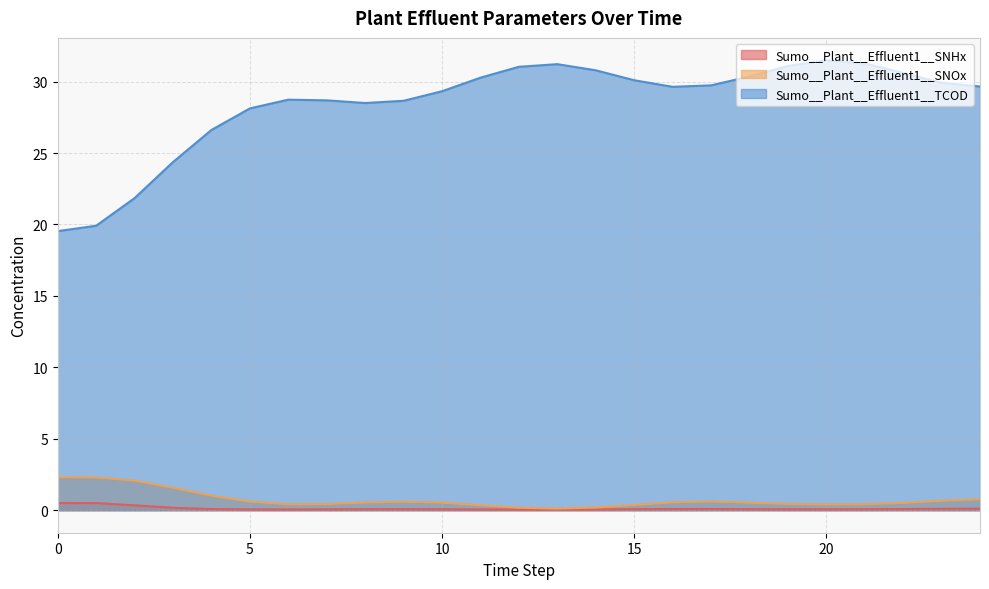

What is the difference between the highest and lowest values at 13?

31.2